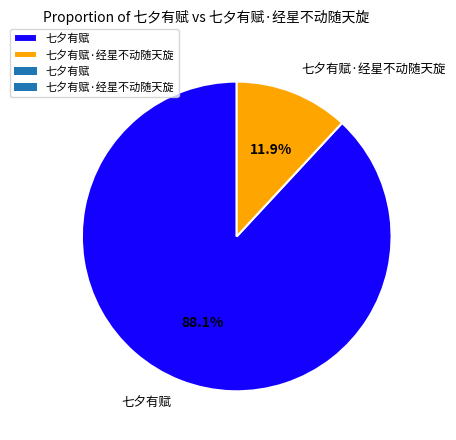

To the nearest percent, what is the average slice percentage?

50%